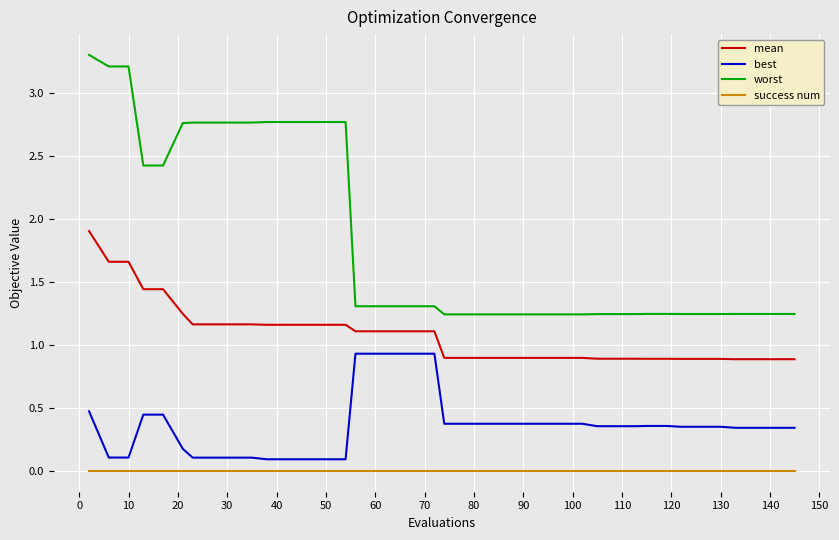

What is the difference between the maximum and minimum values in the best series?

0.8